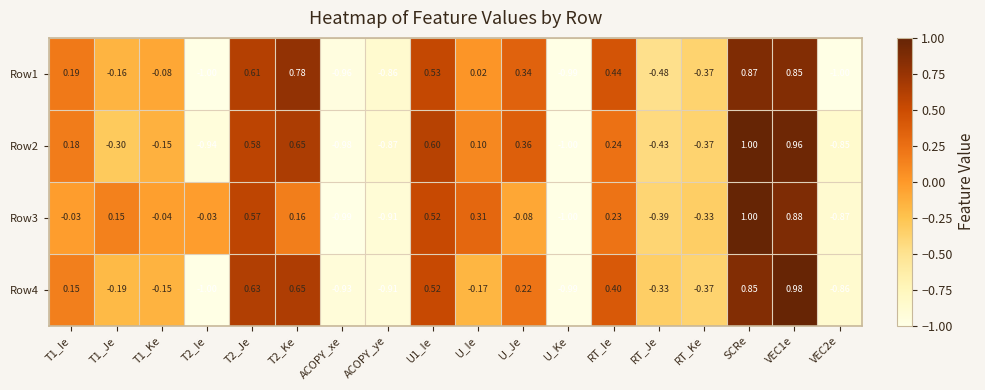

Which series changed the most between T1_Ie and T2_Je?

Row3